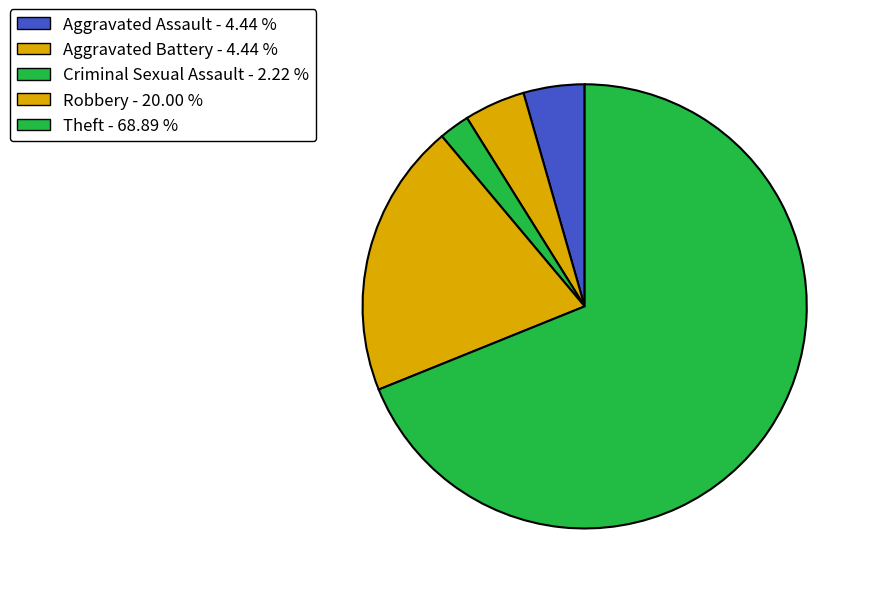

What is the ratio of the value at Robbery to the value at Aggravated Assault?

4.5